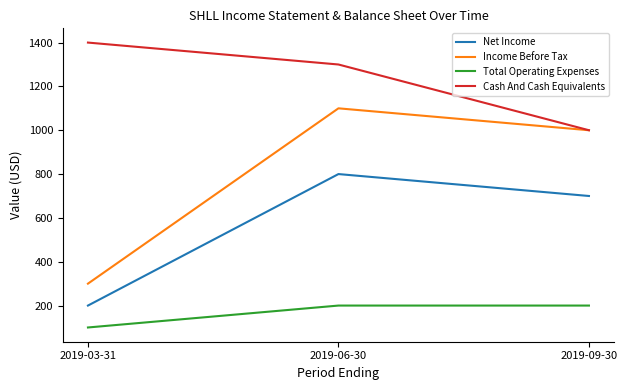

What value does the Net Income series have at 2019-09-30, to the nearest 100?

700